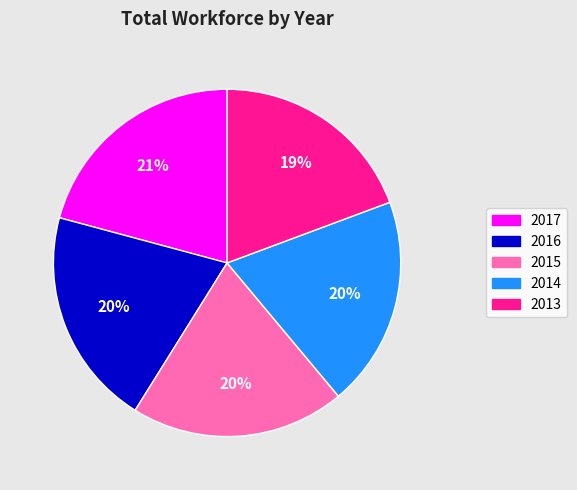

Does 2013 represent more than half of the total?

No